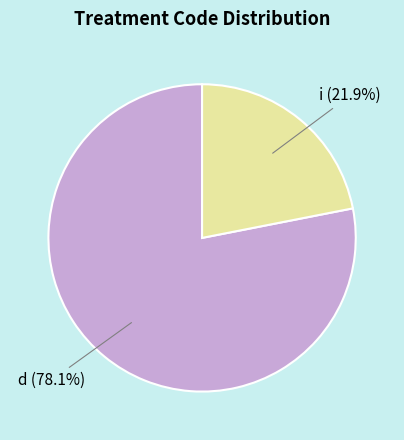

Is there a majority slice in this chart?

Yes